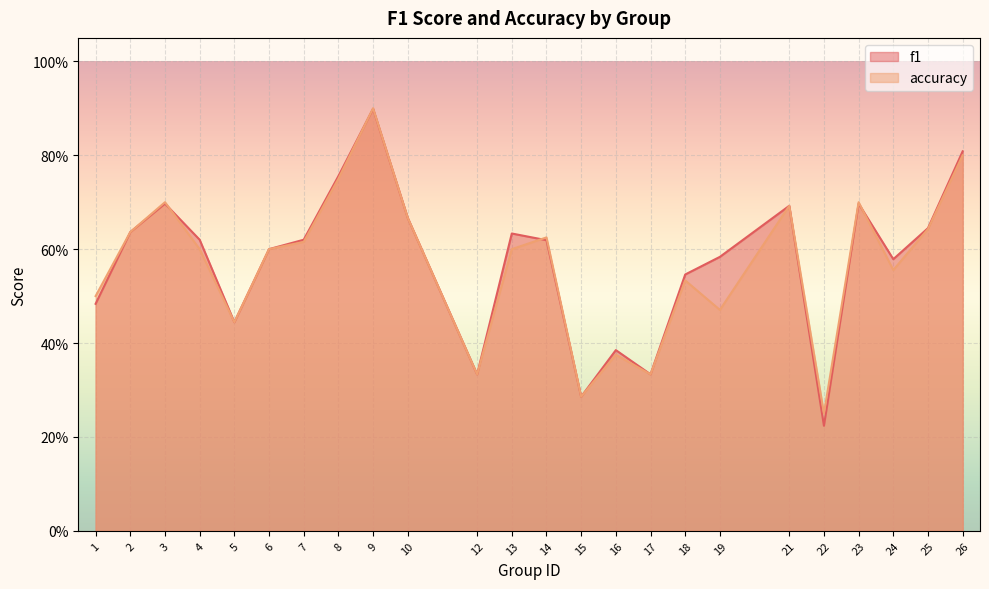

What is the difference between the accuracy values at 6 and 18?

0.1